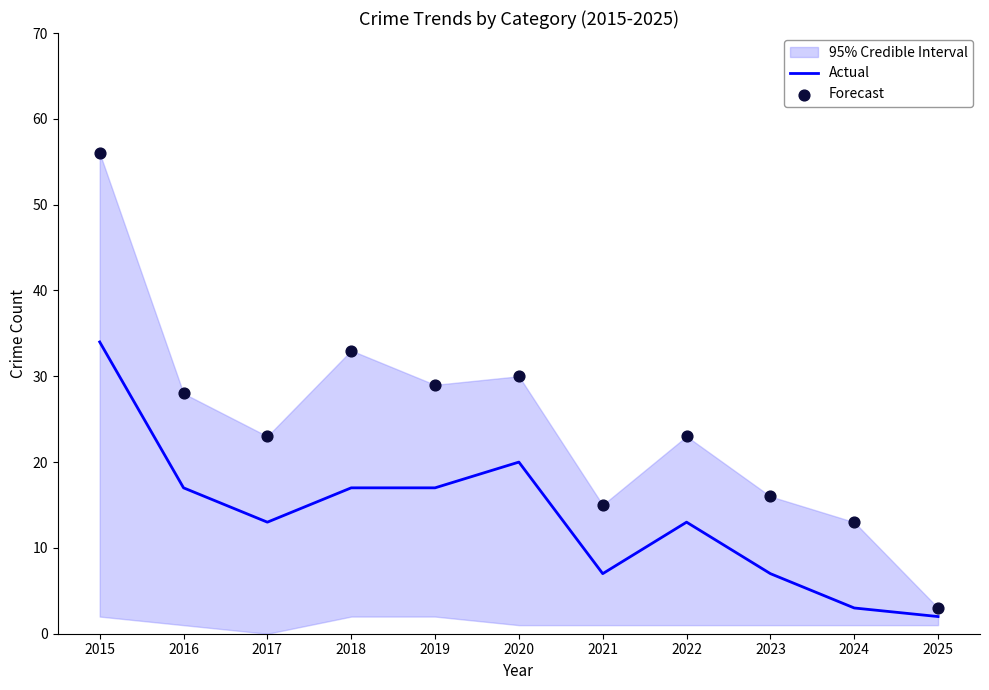

Is the value of Actual at 2017 greater than the value of Forecast at 2017?

No